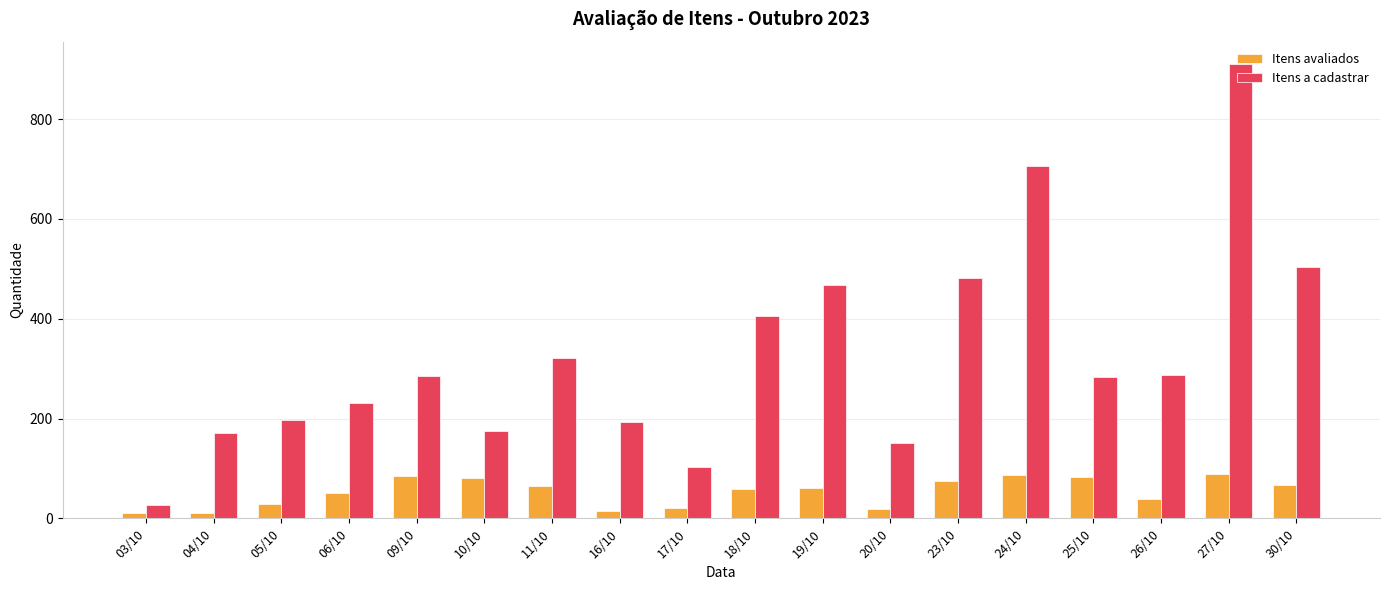

What is the difference between the maximum and second lowest values in the Itens avaliados series?

78